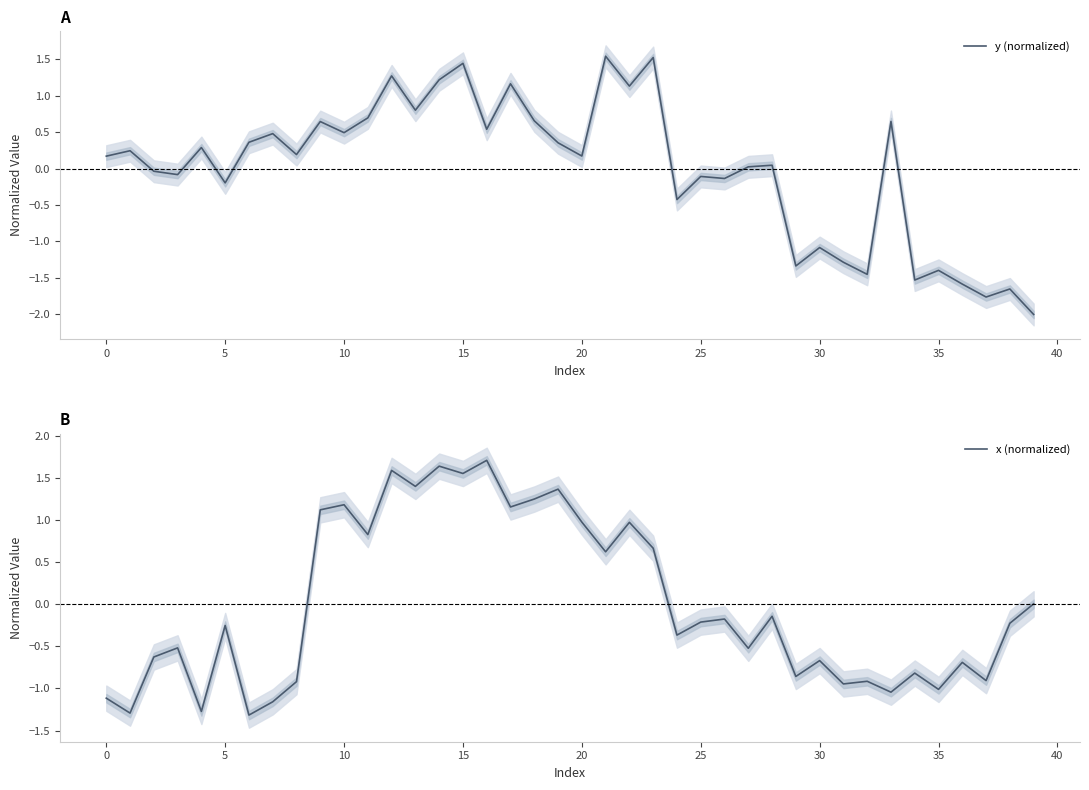

List the series in order of their peak value, lowest first.

y (normalized), x (normalized)